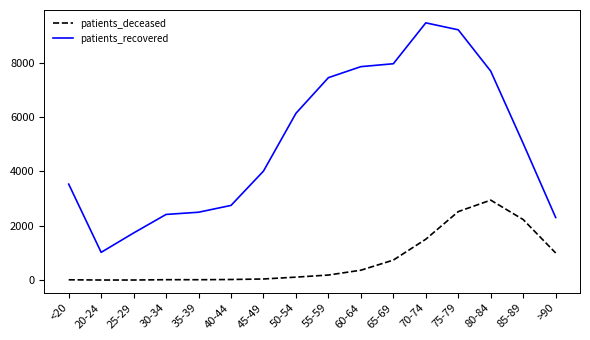

What is the approximate value of patients_recovered at 35-39?

2497